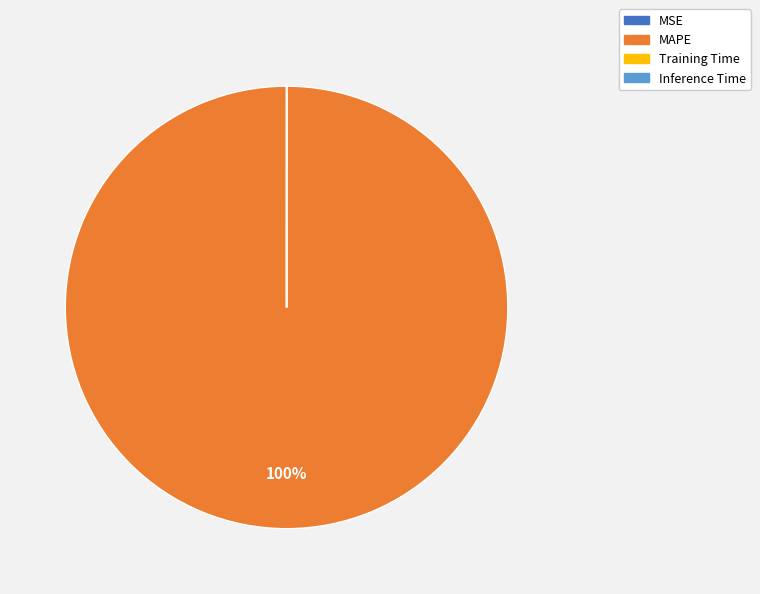

Is there a majority slice in this chart?

Yes